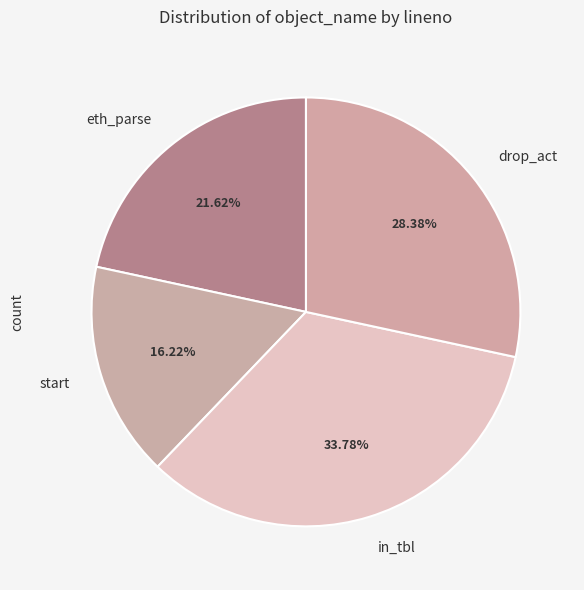

Which slice is the smallest?

start